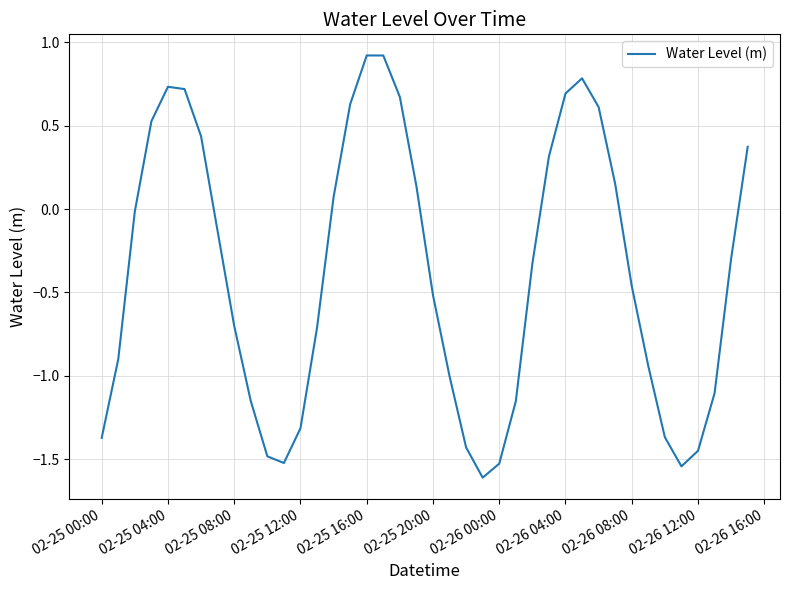

What is the maximum value shown in the chart?

0.9